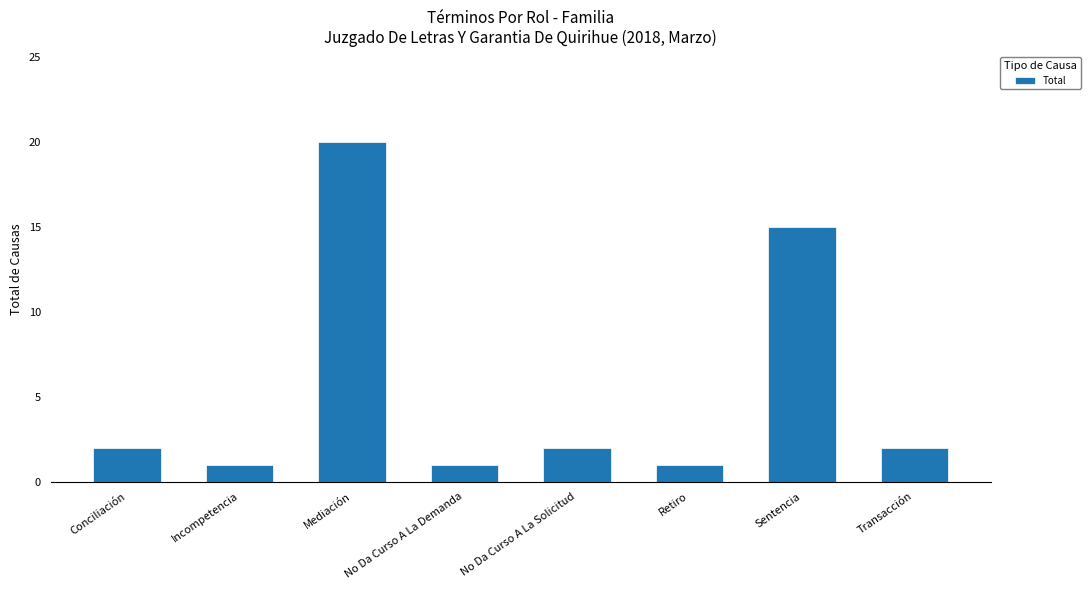

What is the change in value from No Da Curso A La Solicitud to Sentencia?

+13